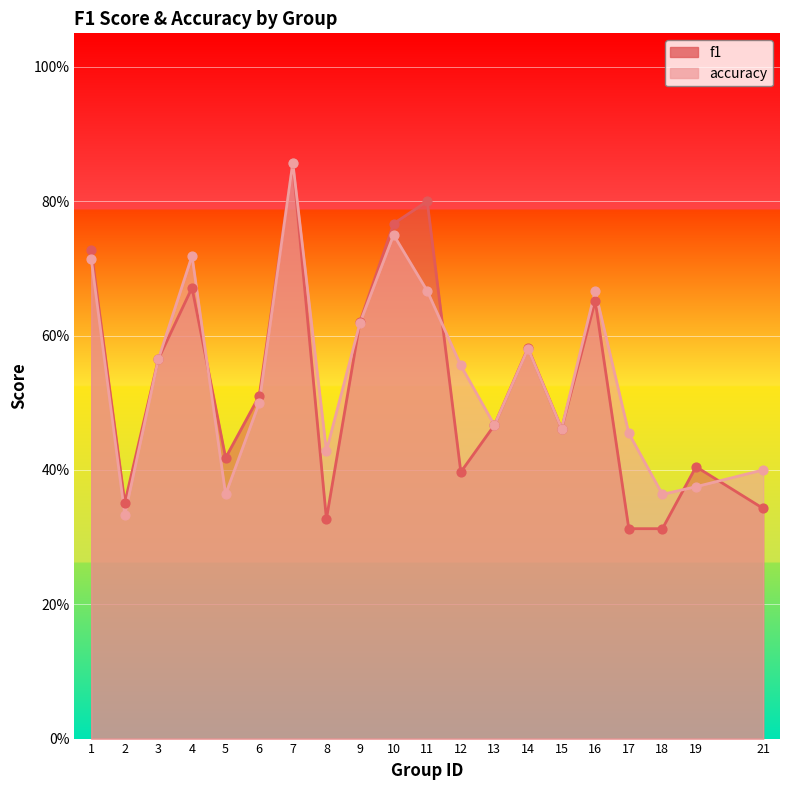

What are all the series names shown in the legend?

f1, accuracy